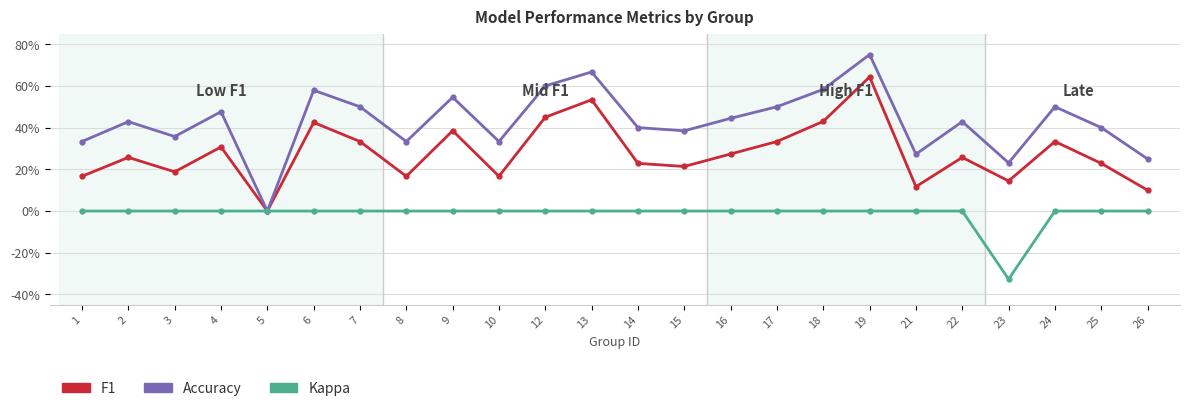

Reading right to left, extract all data points from this chart.

f1: 0.1	0.2	0.3	0.1	0.3	0.1	0.6	0.4	0.3	0.3	0.2	0.2	0.5	0.5	0.2	0.4	0.2	0.3	0.4	0.0	0.3	0.2	0.3	0.2
accuracy: 0.2	0.4	0.5	0.2	0.4	0.3	0.8	0.6	0.5	0.4	0.4	0.4	0.7	0.6	0.3	0.5	0.3	0.5	0.6	0.0	0.5	0.4	0.4	0.3
kappa: 0.0	0.0	0.0	-0.3	0.0	0.0	0.0	0.0	0.0	0.0	0.0	0.0	0.0	0.0	0.0	0.0	0.0	0.0	0.0	0.0	0.0	0.0	0.0	0.0